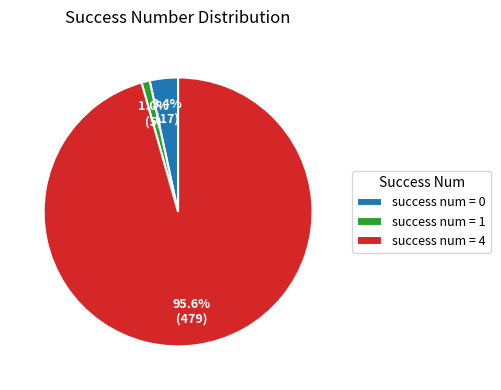

Rank the categories by value from lowest to highest.

success num = 1, success num = 0, success num = 4